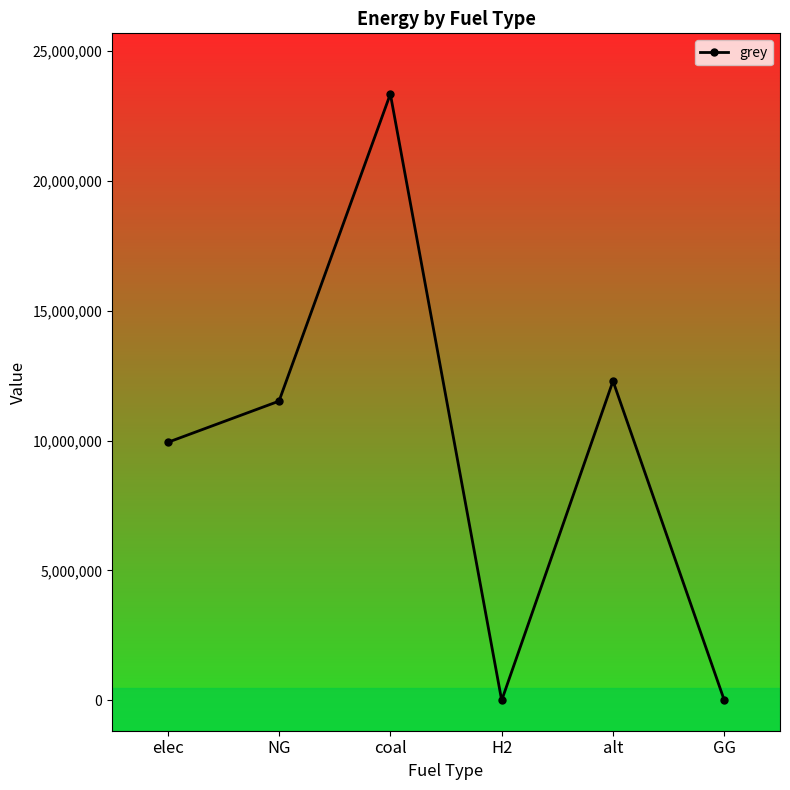

What is the difference between the values at coal and GG?

23333392.0